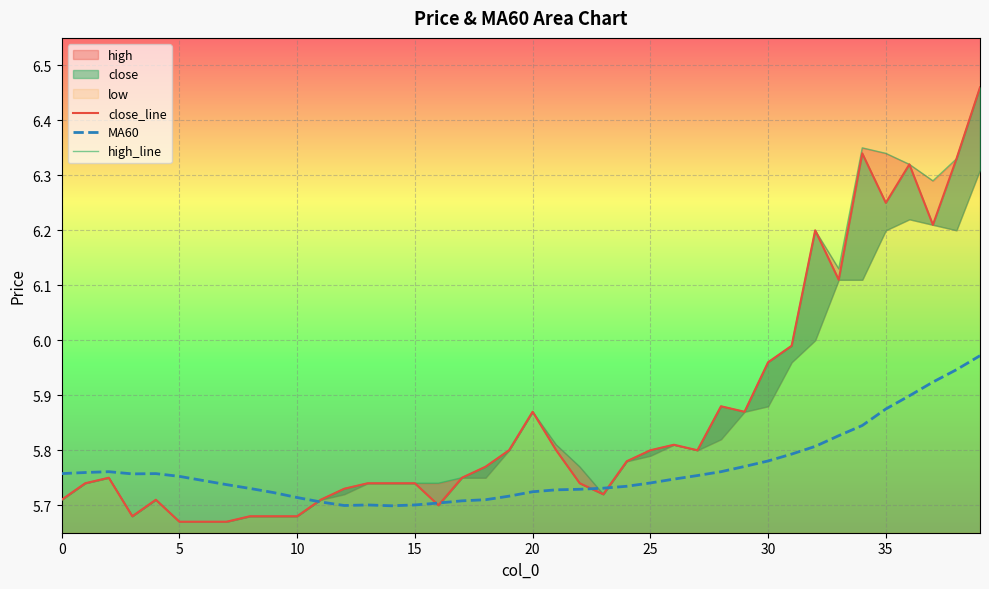

At which label is MA60 closest to 5?

14